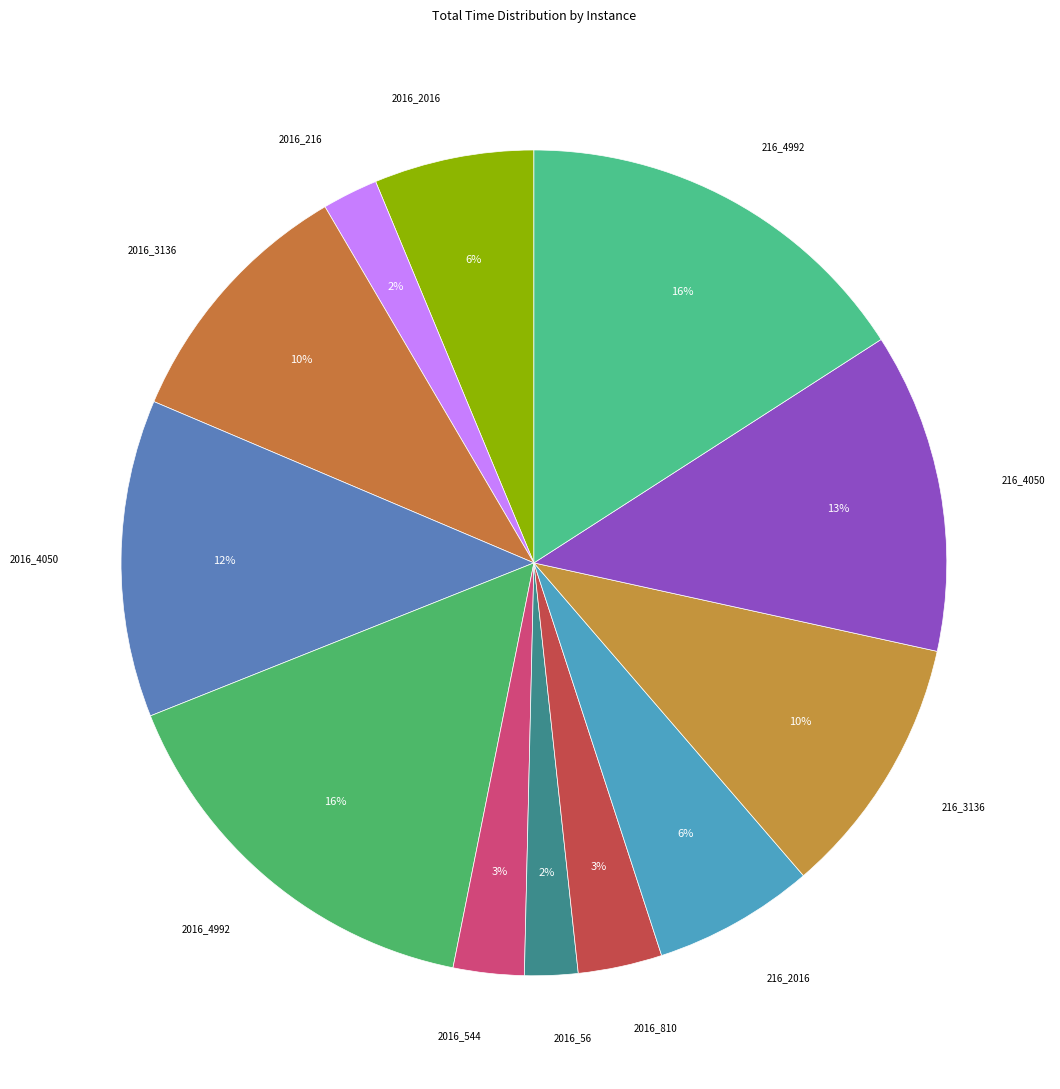

Approximately how many times larger is the value at 2016_4050 compared to 2016_3136?

1.2